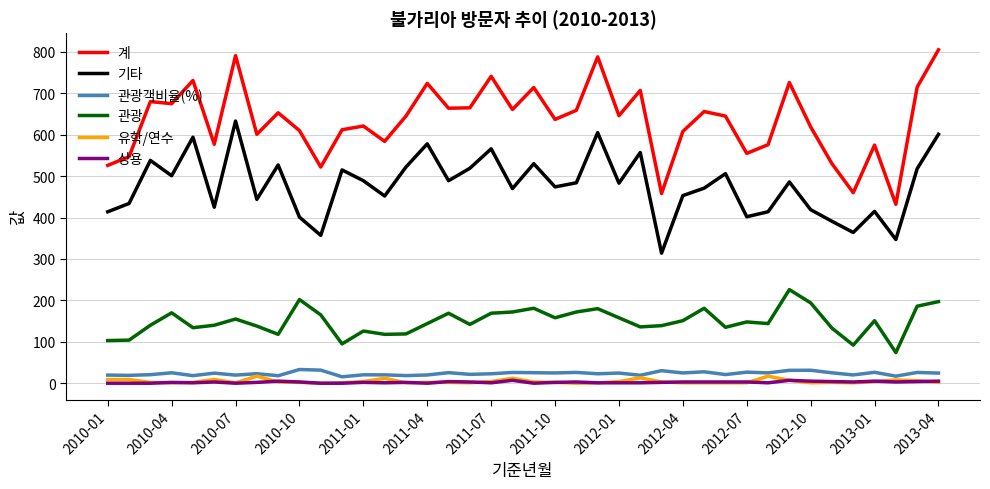

At how many categories does at least one series exceed 232?

40